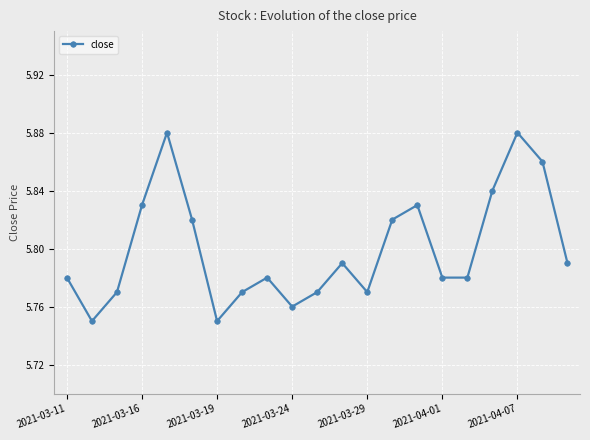

What is the sum of all values?

121.8